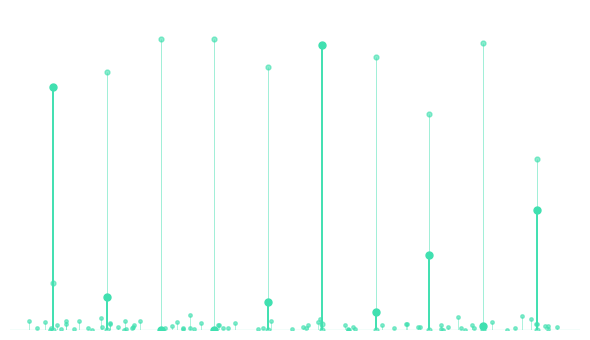

How many interior local peaks does the gofor series have?

2